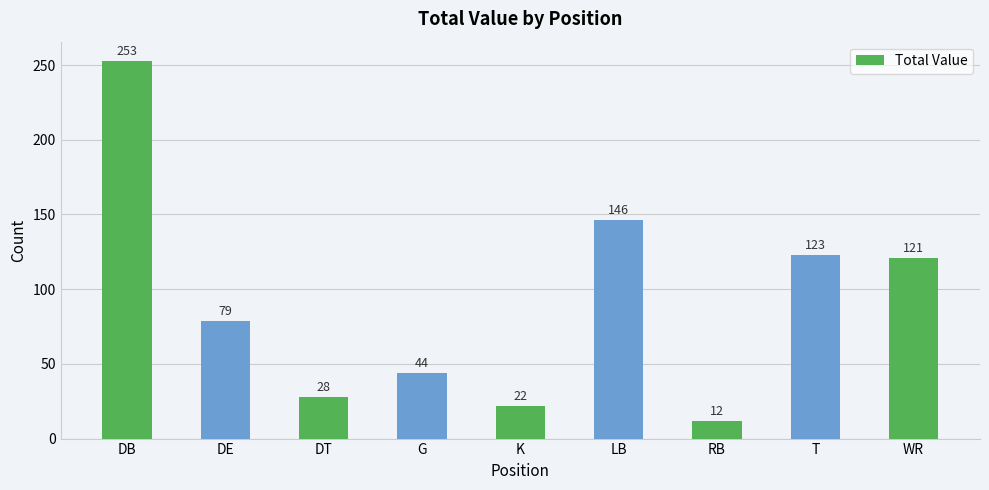

Reading left to right, extract all data points from this chart.

253	79	28	44	22	146	12	123	121